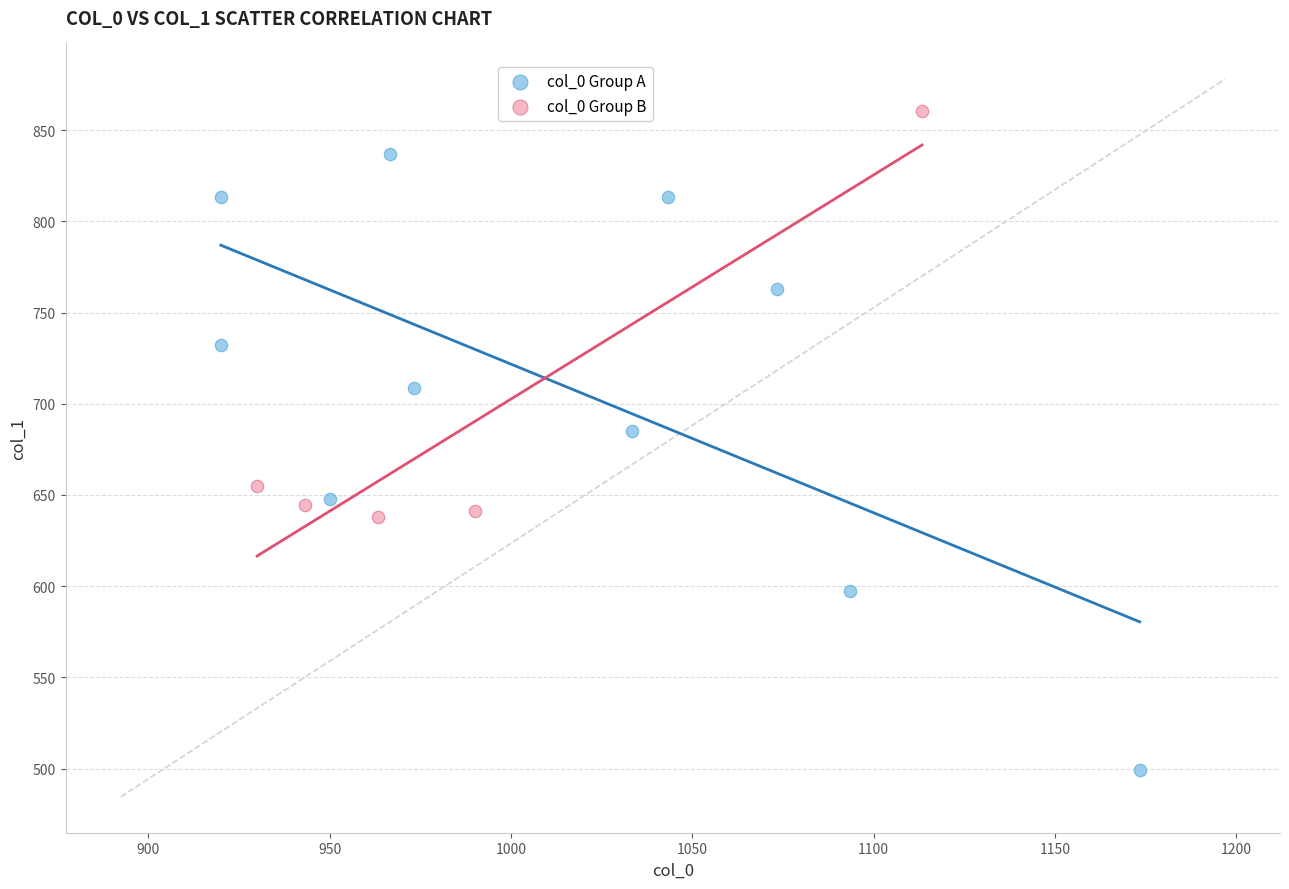

Which series reaches the maximum Y coordinate?

col_0 Group B